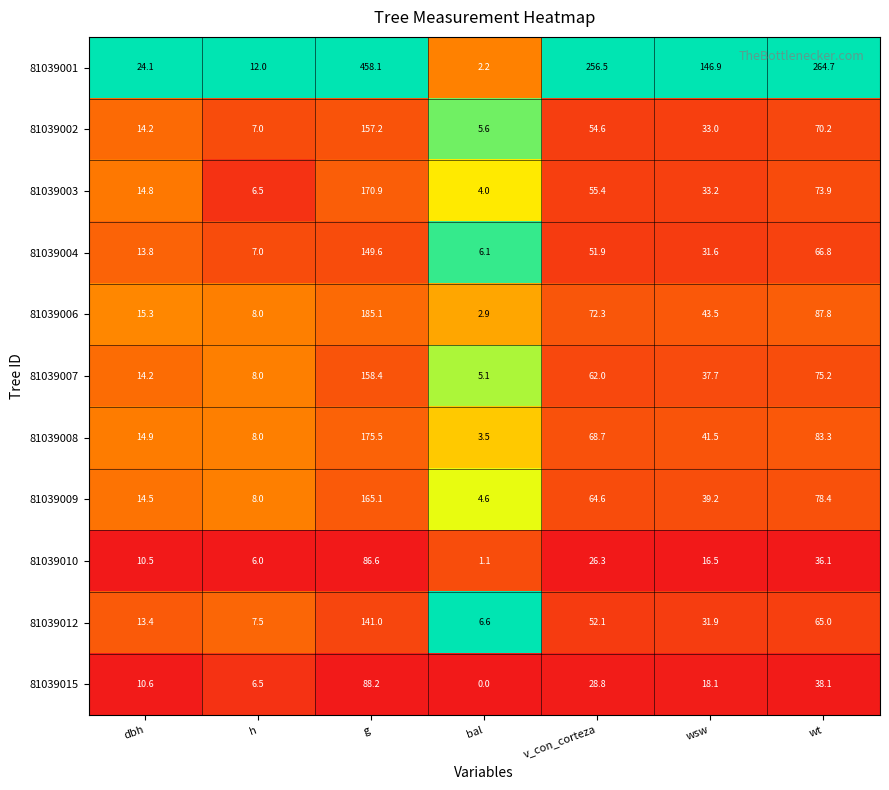

What value does the 81039010 series have at bal?

1.1